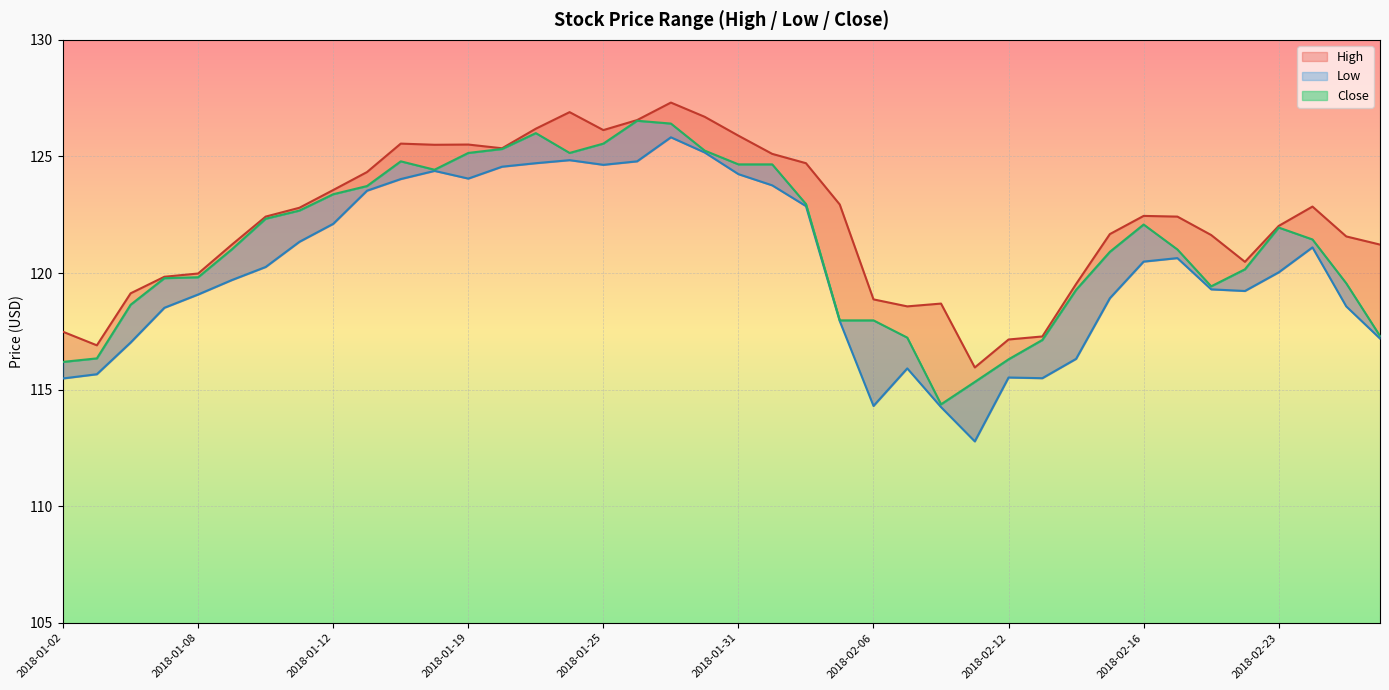

What is the highest value of the Close series?

126.5